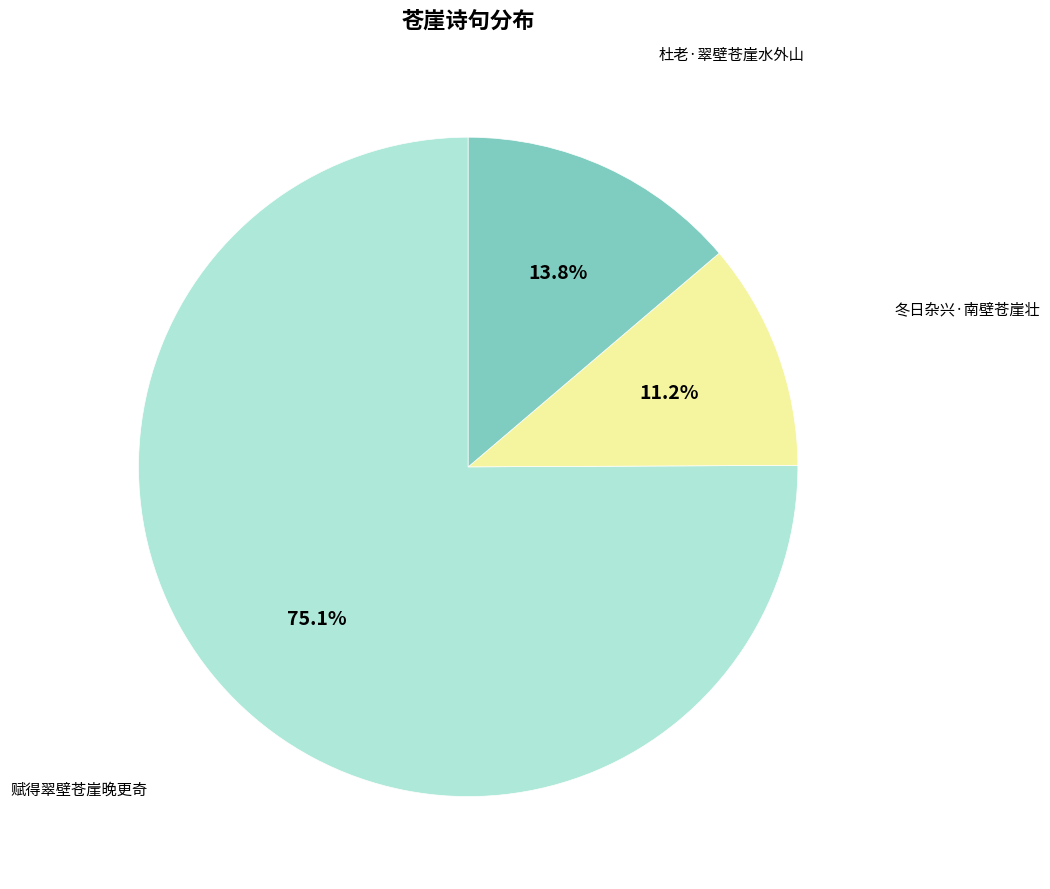

Is there any slice that represents more than half of the pie?

Yes